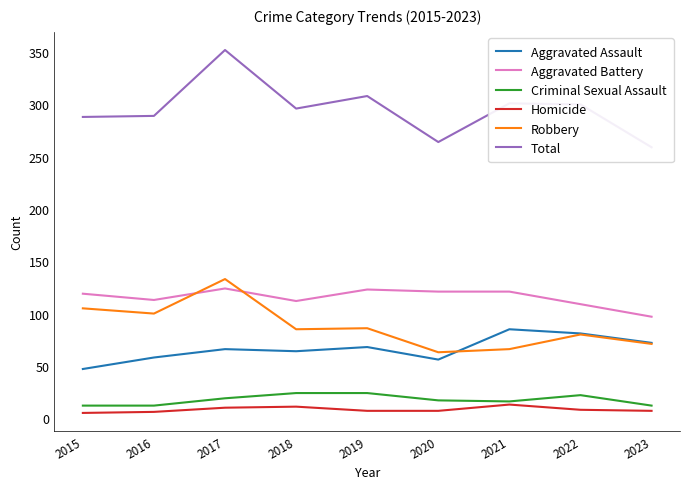

Does the chart display data point markers on the line(s)?

No